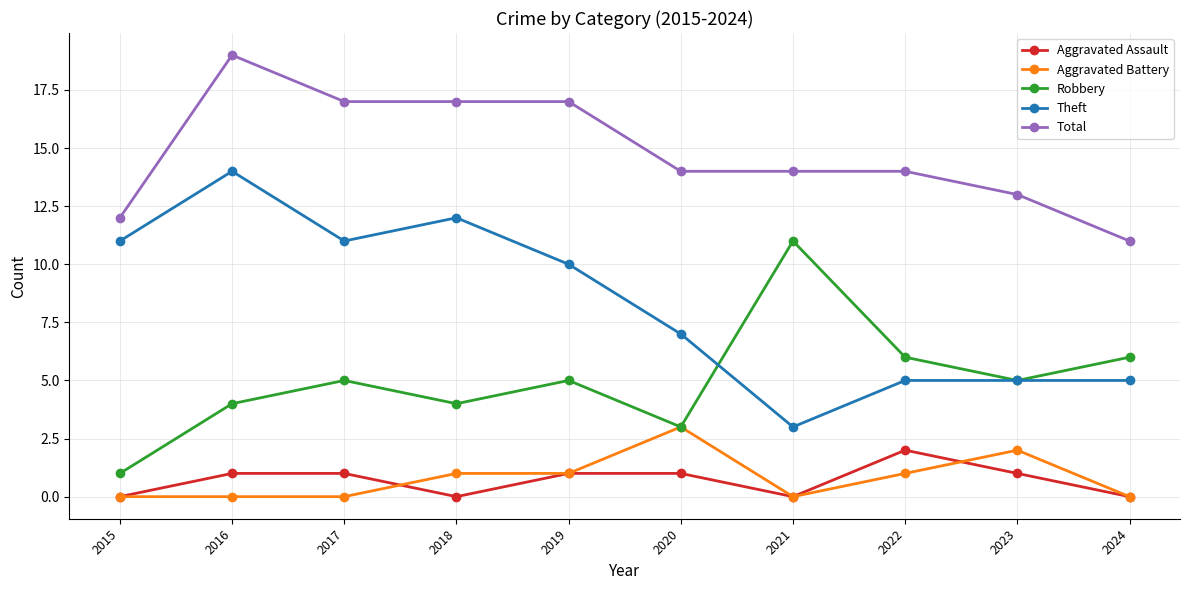

True or false: Total and Aggravated Battery intersect in this chart.

False